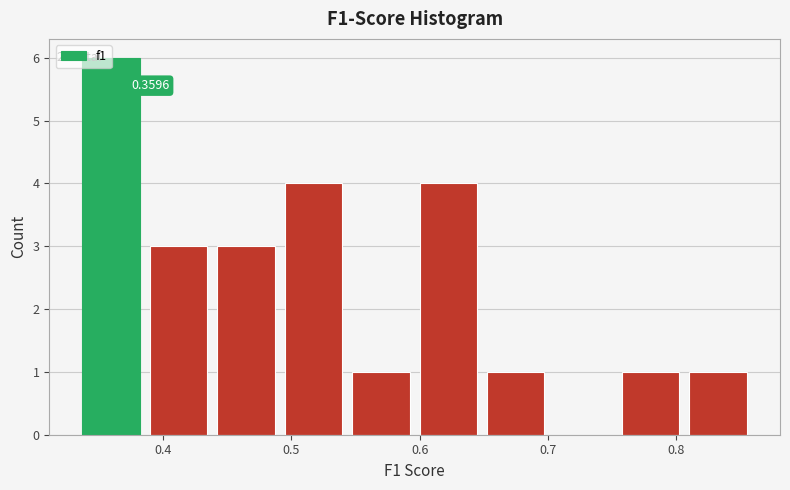

Over which range of the x-axis is the bar tallest?

0.33 to 0.39